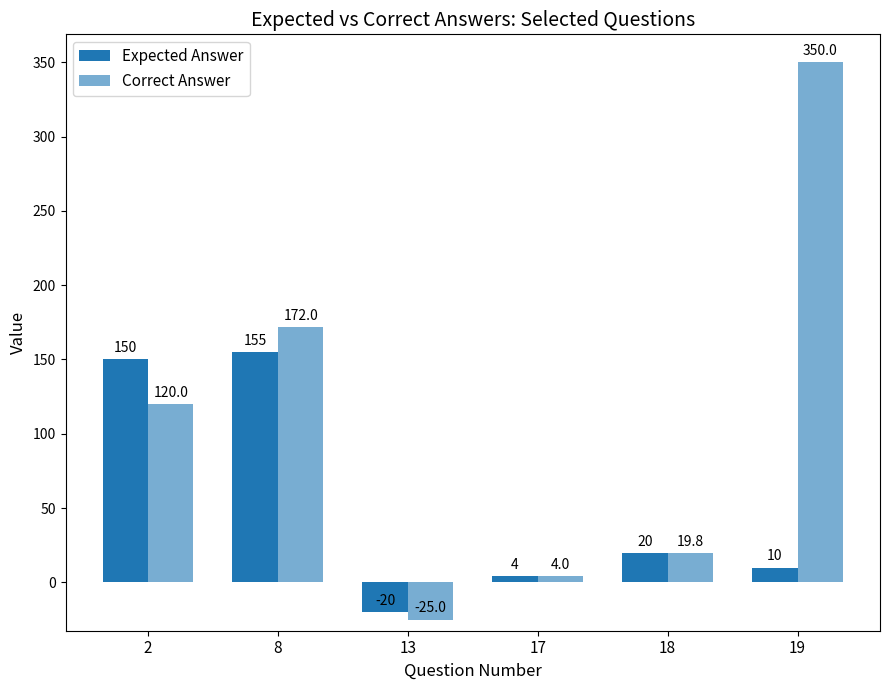

What is the total value across all series at 8?

327.0